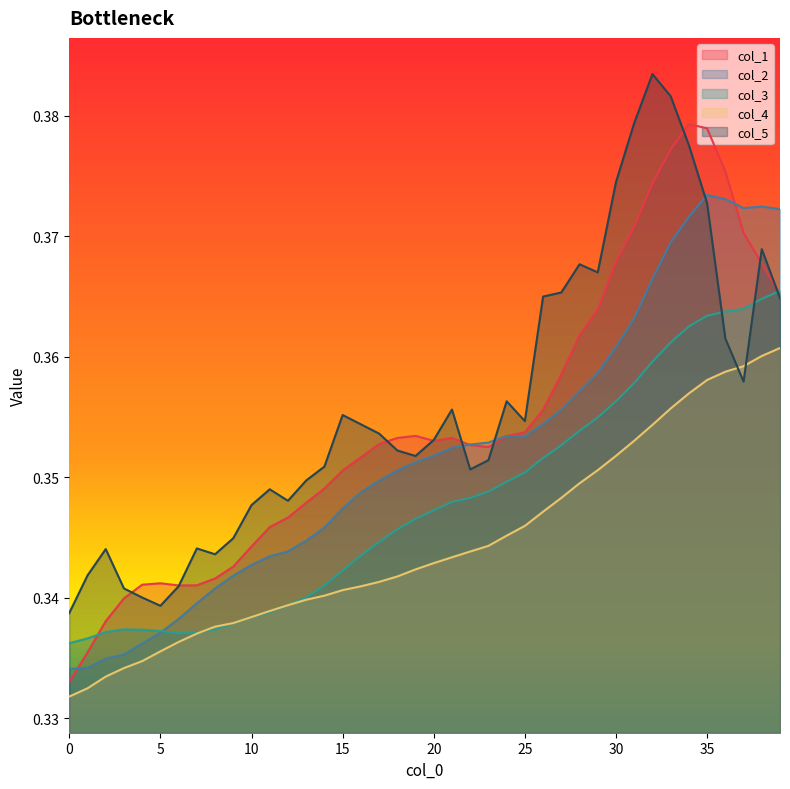

What are all the series names shown in the legend?

col_1, col_2, col_3, col_4, col_5